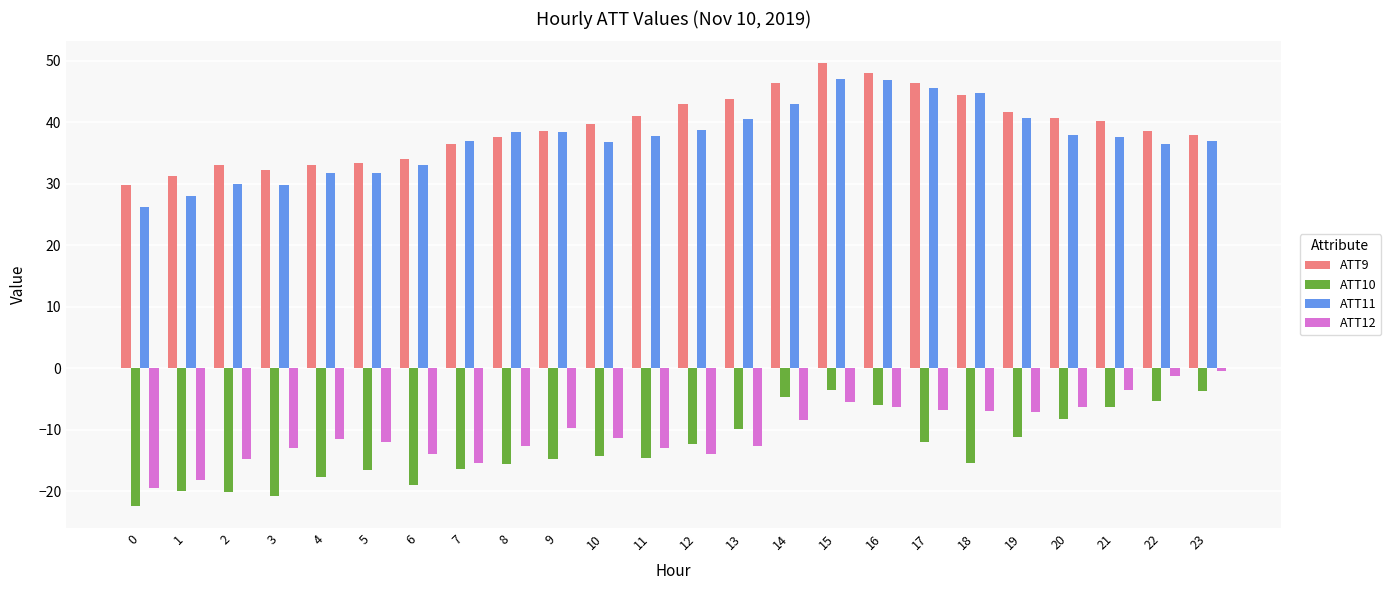

What is the total value across all series at 6?

34.0